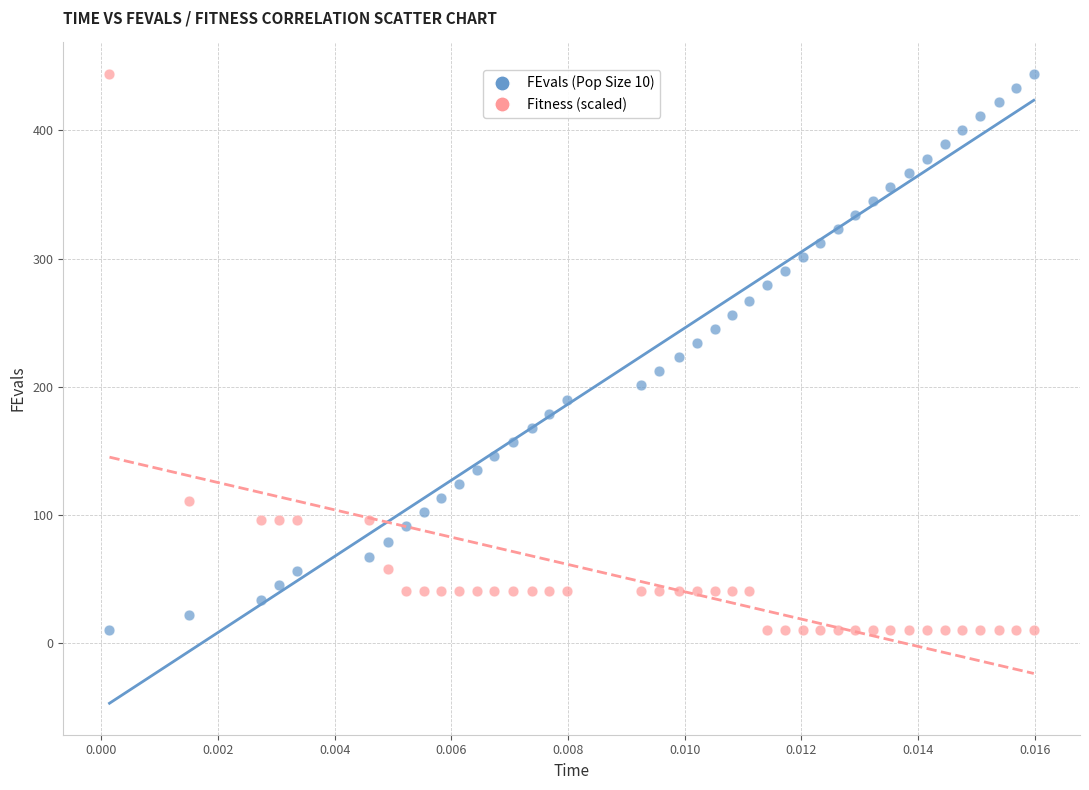

Across all data points, what is the range of Y values (max minus min)?

434.0